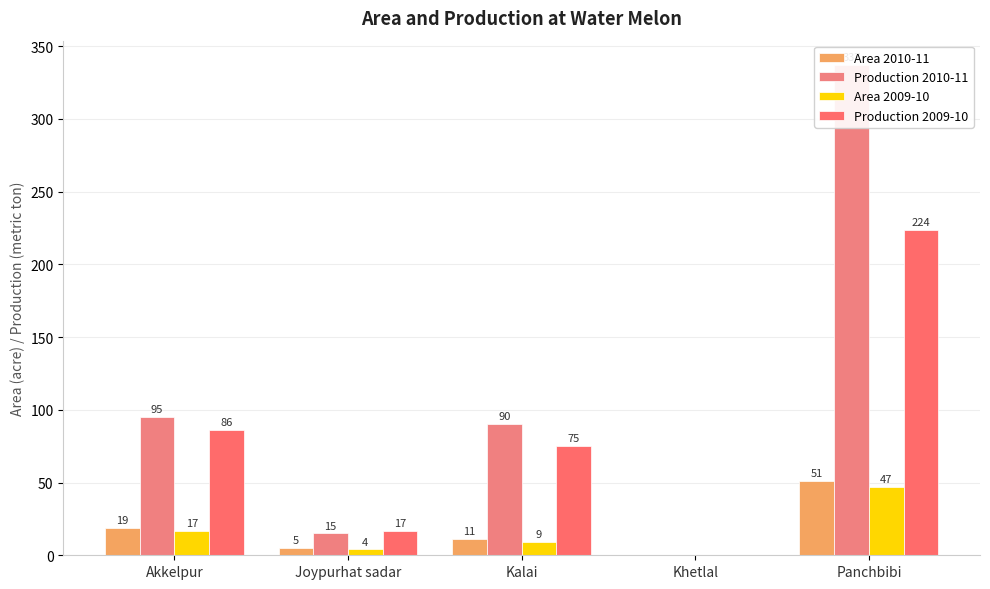

Reading left to right, extract all data points from this chart.

Area 2010-11: Akkelpur=19	Joypurhat sadar=5	Kalai=11	Khetlal=0	Panchbibi=51
Production 2010-11: Akkelpur=95	Joypurhat sadar=15	Kalai=90	Khetlal=0	Panchbibi=337
Area 2009-10: Akkelpur=17	Joypurhat sadar=4	Kalai=9	Khetlal=0	Panchbibi=47
Production 2009-10: Akkelpur=86	Joypurhat sadar=17	Kalai=75	Khetlal=0	Panchbibi=224